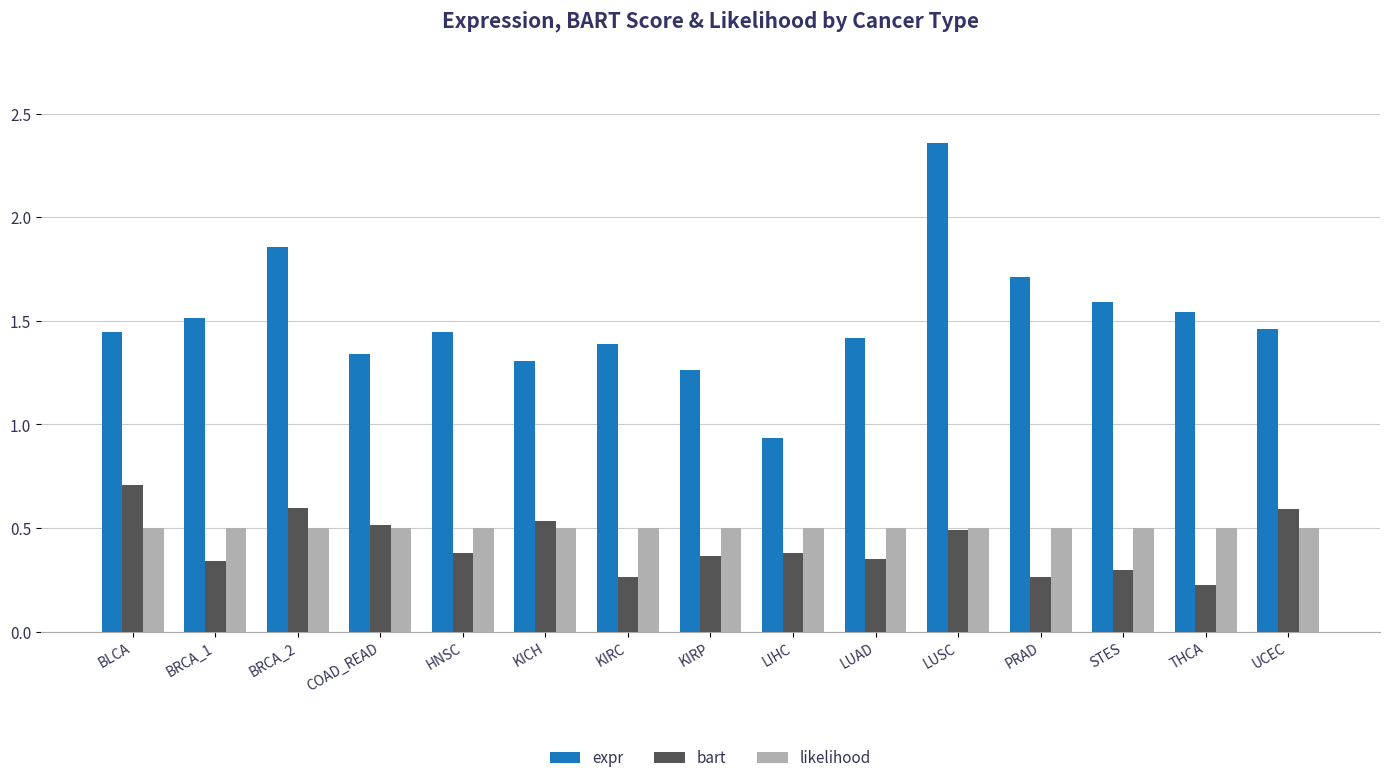

Rank the series by their maximum value, from lowest to highest.

likelihood, bart, expr